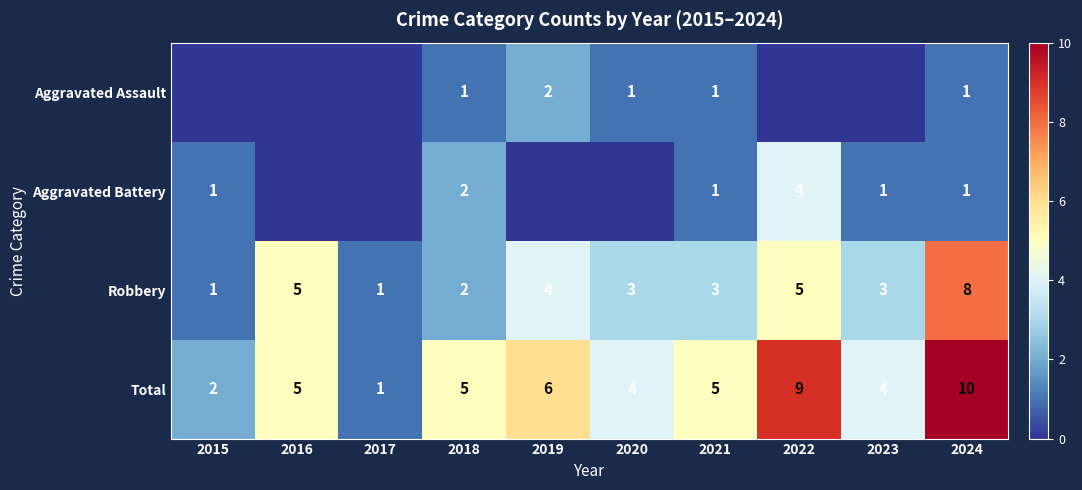

True or false: Total has a value of 6 at 2019.

True